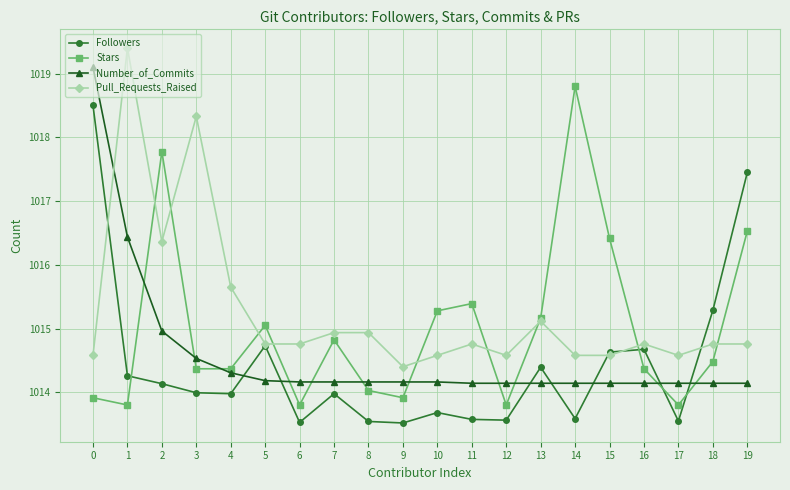

What are all the series names shown in the legend?

Followers, Stars, Number_of_Commits, Pull_Requests_Raised